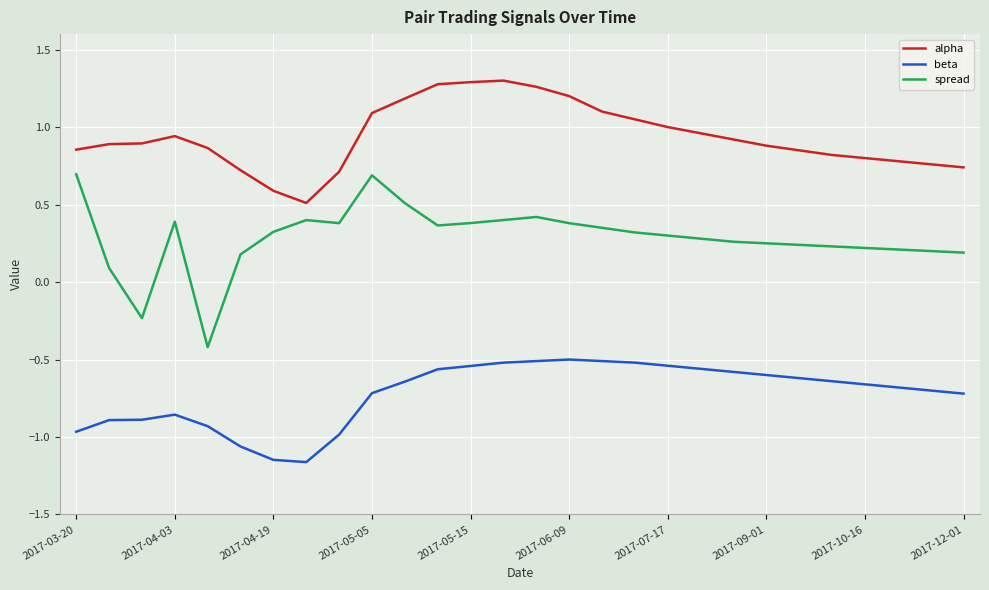

List the series in order of their peak value, highest first.

alpha, spread, beta